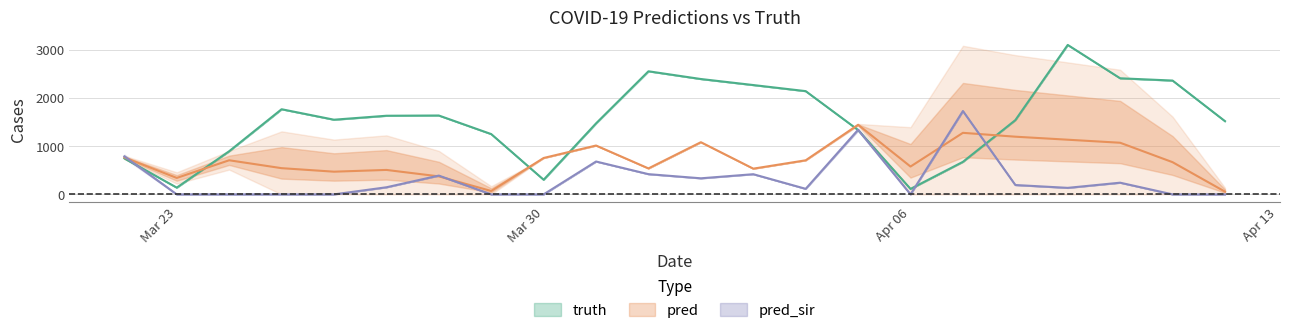

What is the minimum value for truth?

113